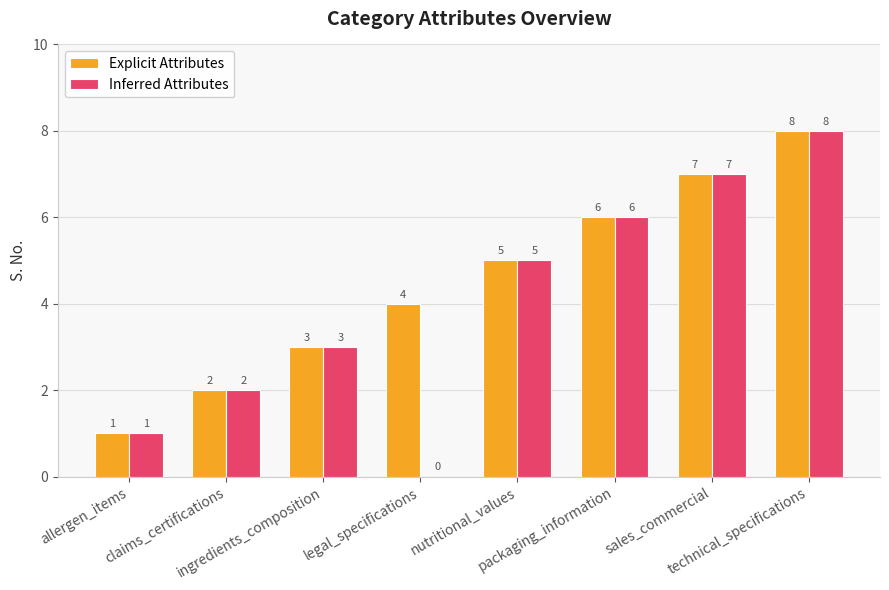

Count the number of data series in this chart.

2